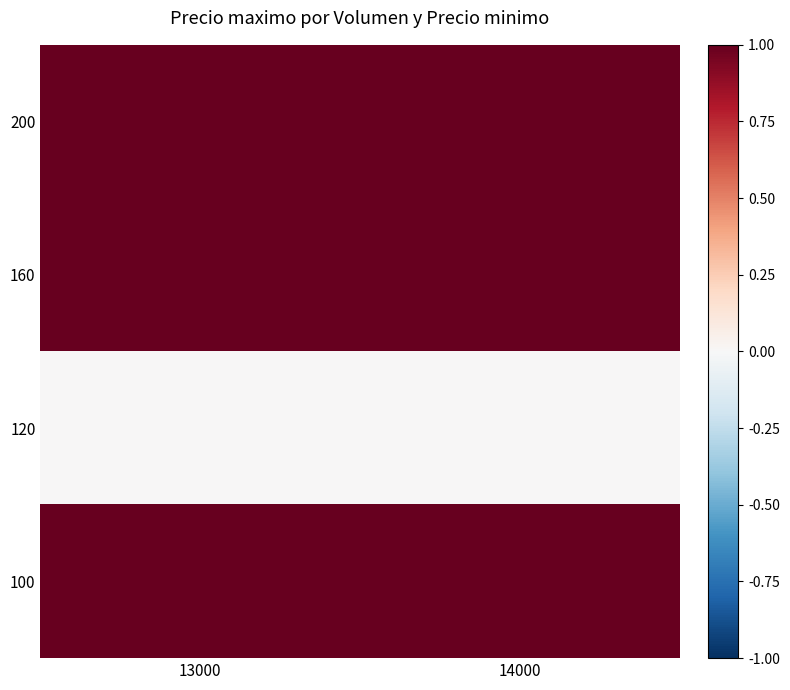

Reading right to left, list all the values displayed in this chart.

200: 14000=1	13000=1
160: 14000=1	13000=1
120: 14000=0	13000=0
100: 14000=1	13000=1